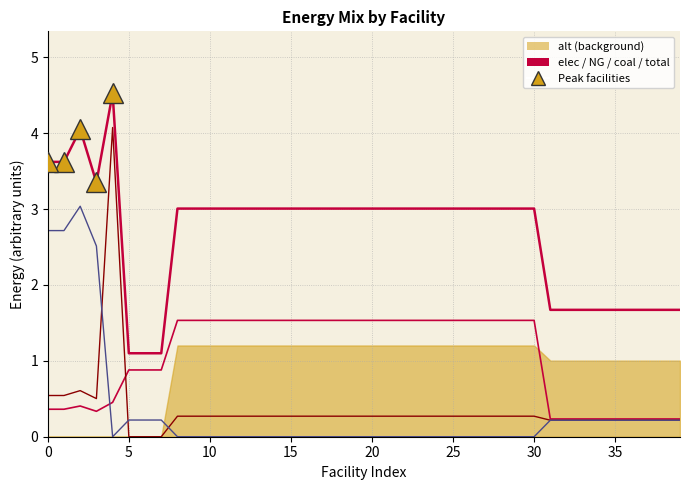

Which series has the widest spread of values?

NG